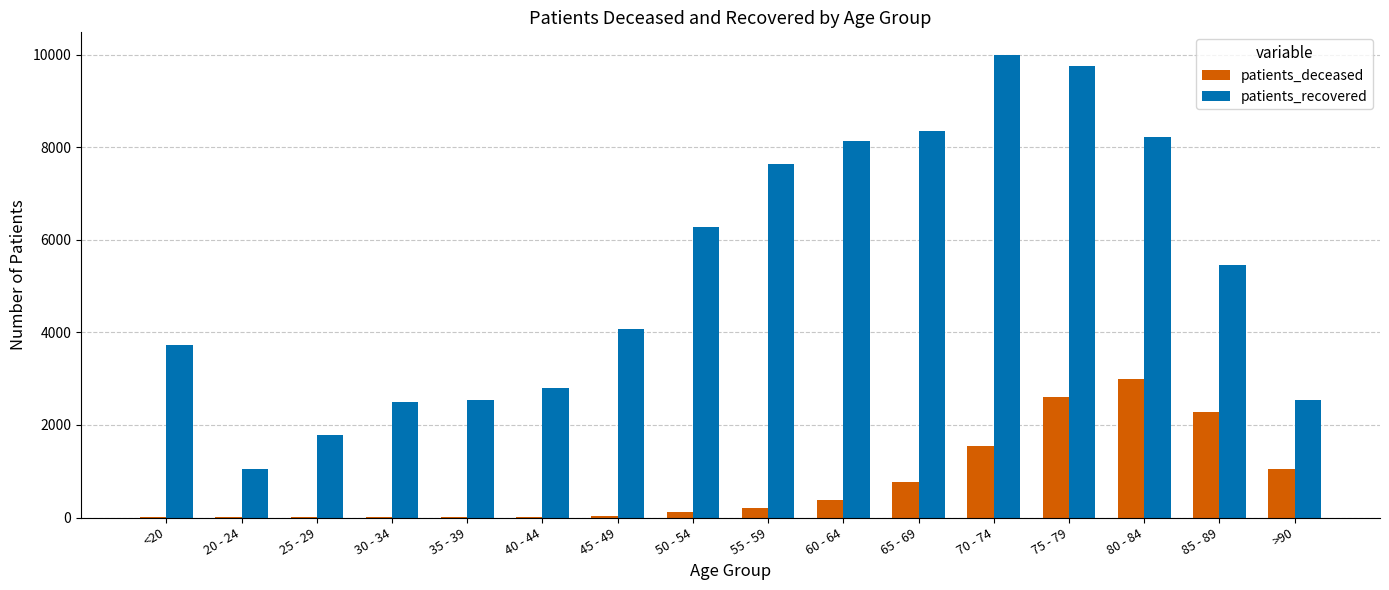

Between 20 - 24 and 85 - 89, which series saw the biggest shift?

patients_recovered